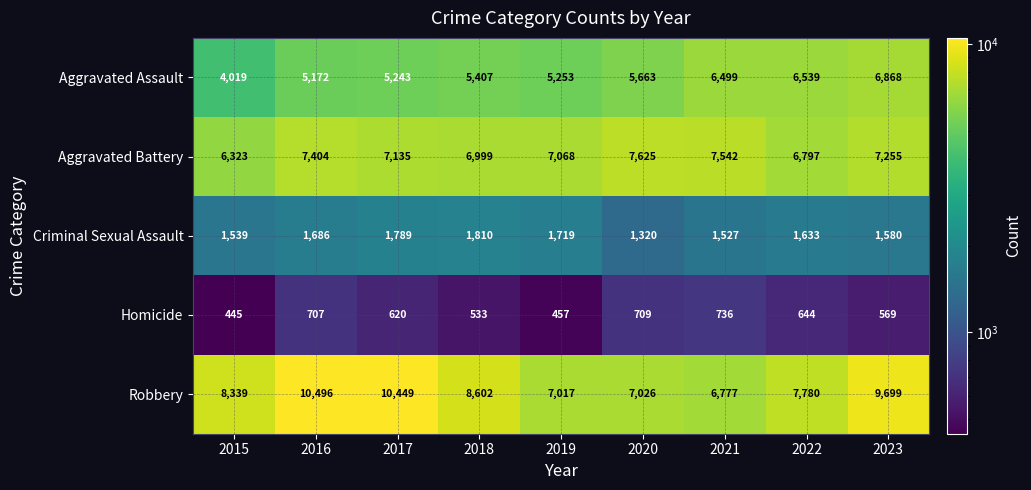

At which label is Criminal Sexual Assault closest to 1565?

2023